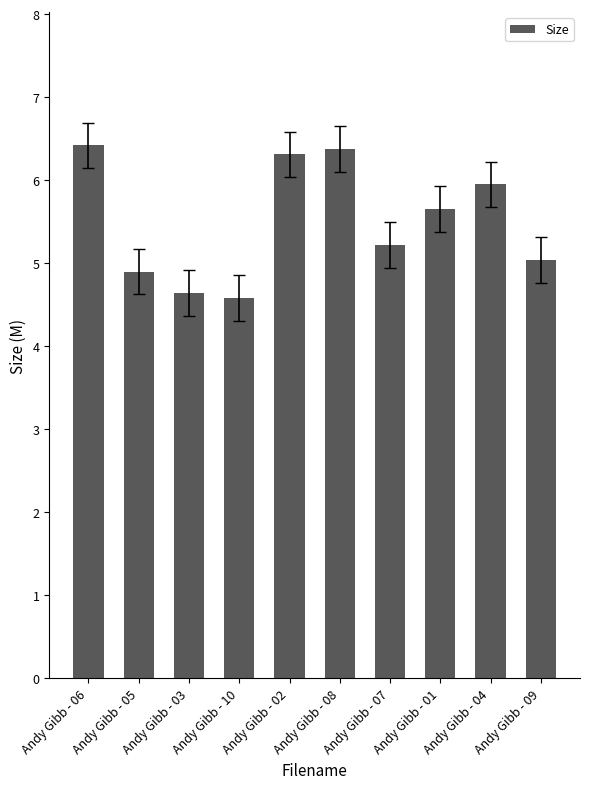

True or false: the data shows 6.4 at Andy Gibb - 08.

True